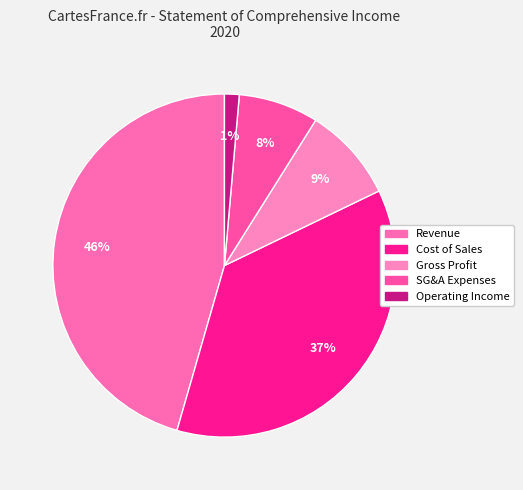

How many slices are in this pie chart?

5